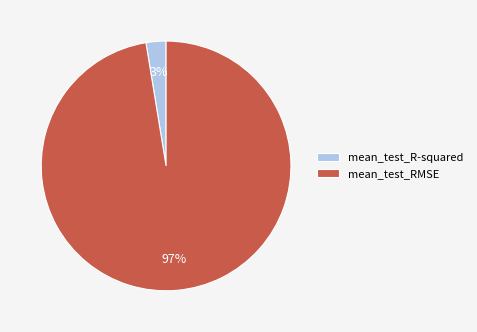

Is the sum of mean_test_RMSE and mean_test_R-squared greater than half?

Yes